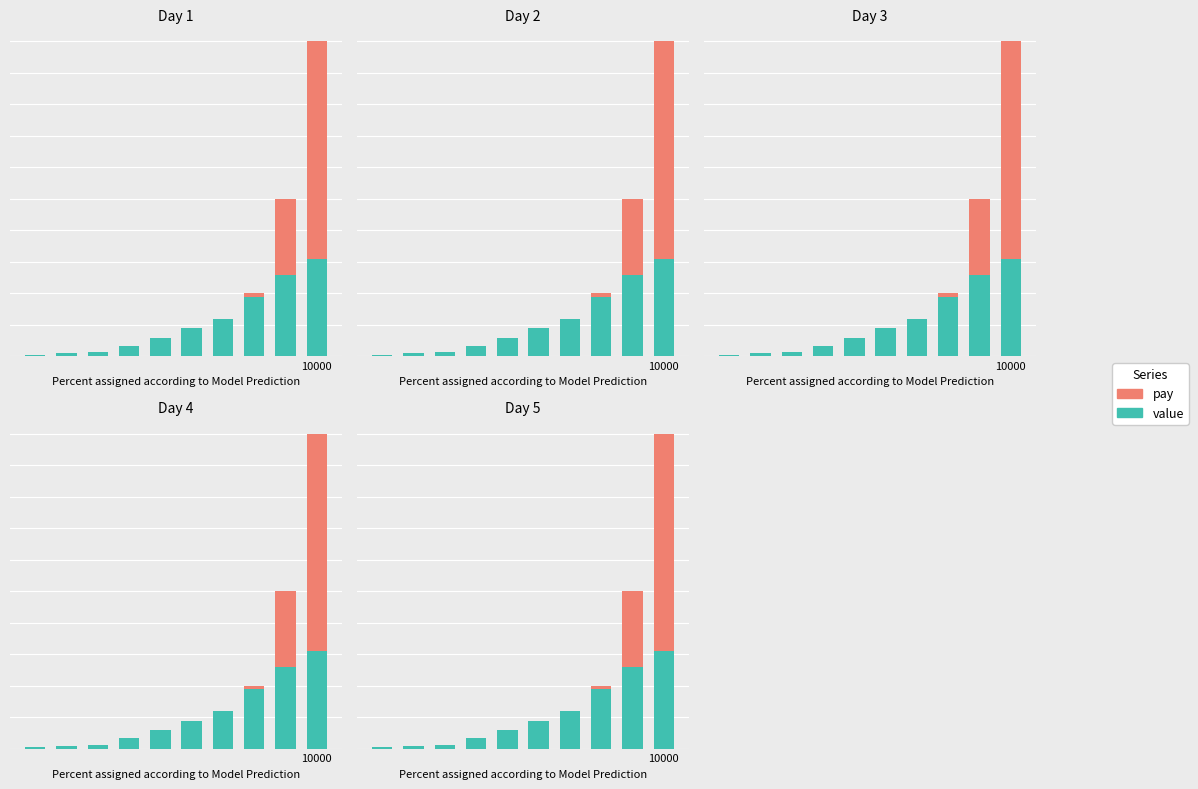

What is the sum of the pay values at 9 and 1?

100.2